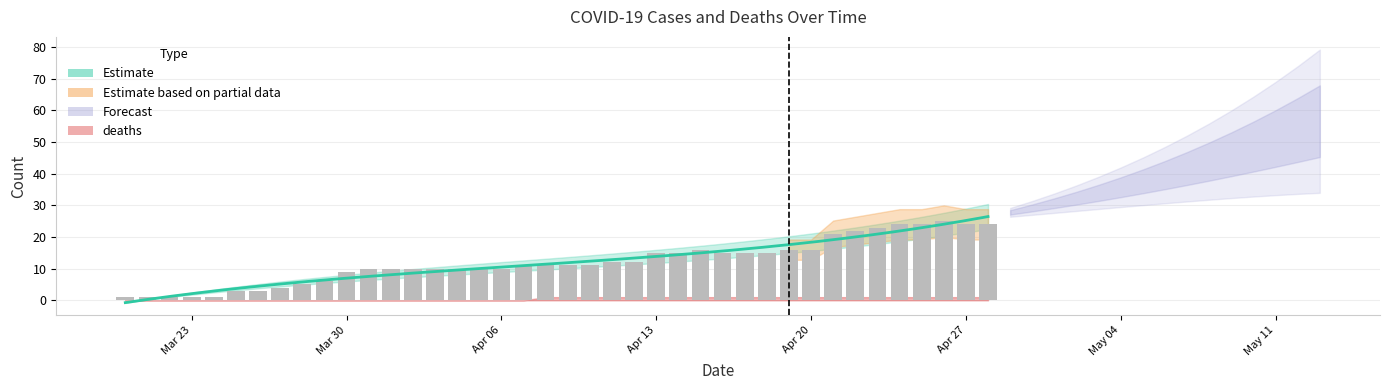

Is it true that the value at 23 is 16?

False